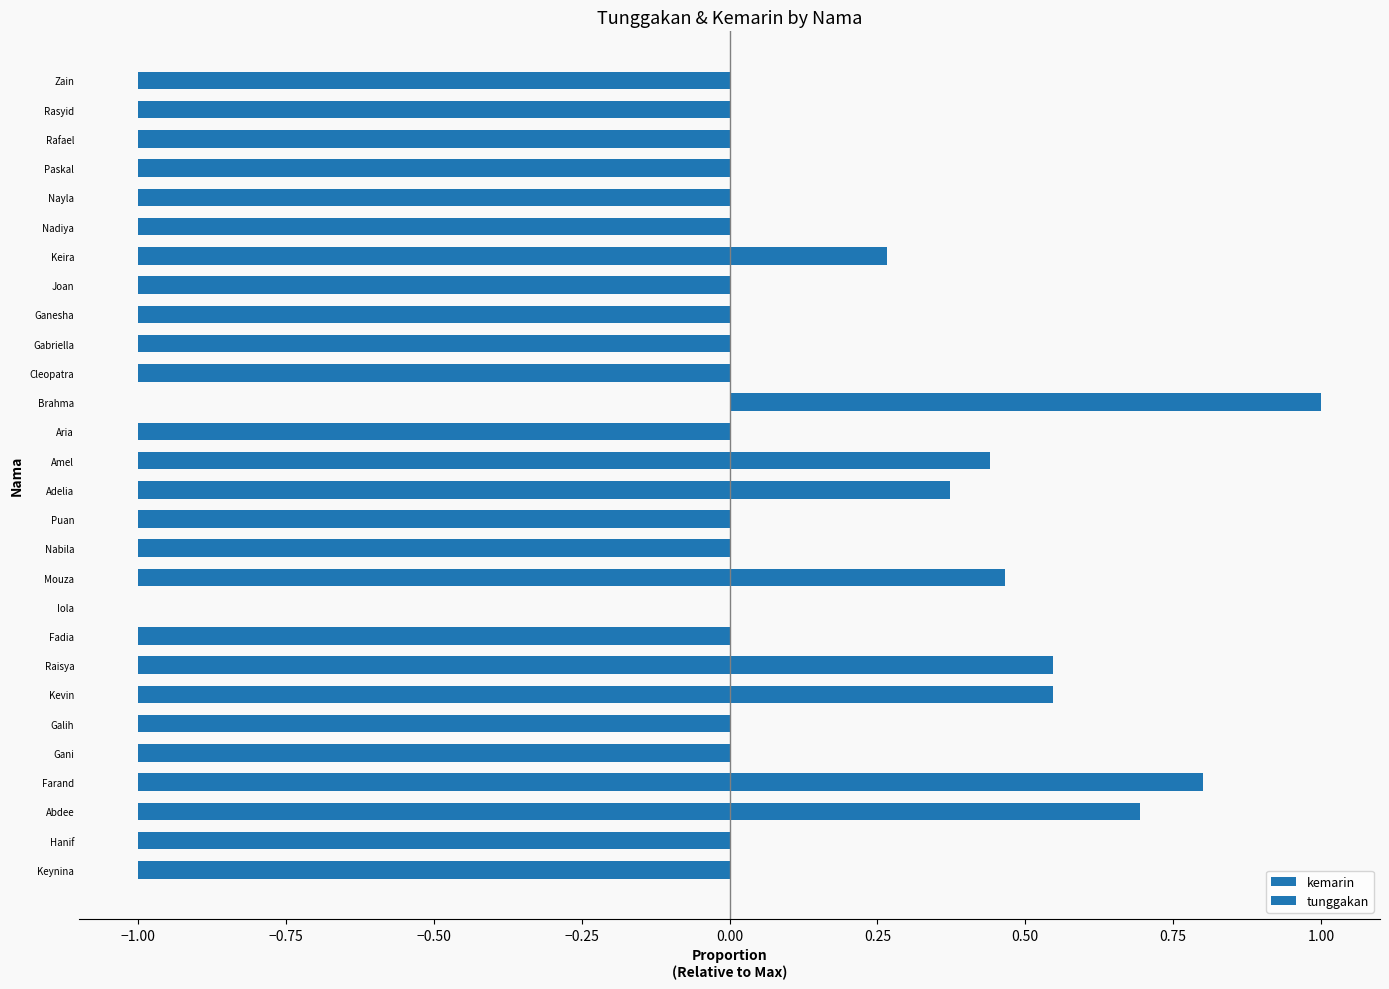

List the series in order of their peak value, highest first.

kemarin, tunggakan